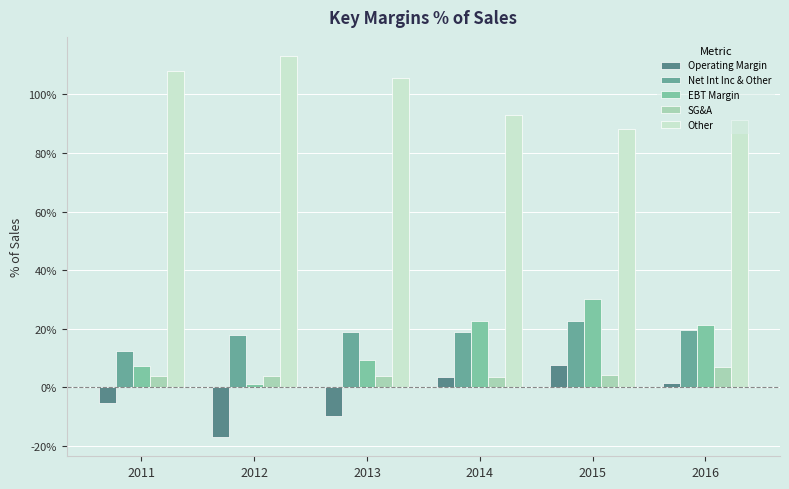

Does the chart contain any negative values?

Yes